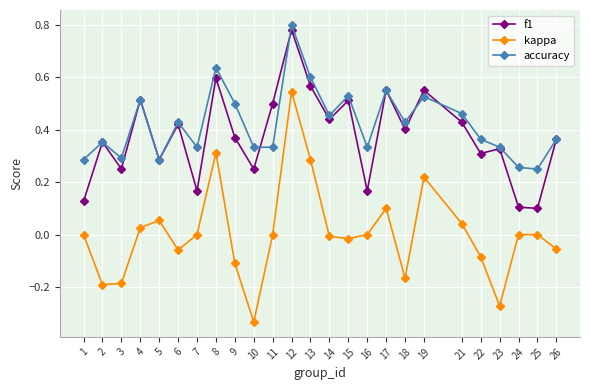

True or false: accuracy has a value of 0.4 at 6.

True